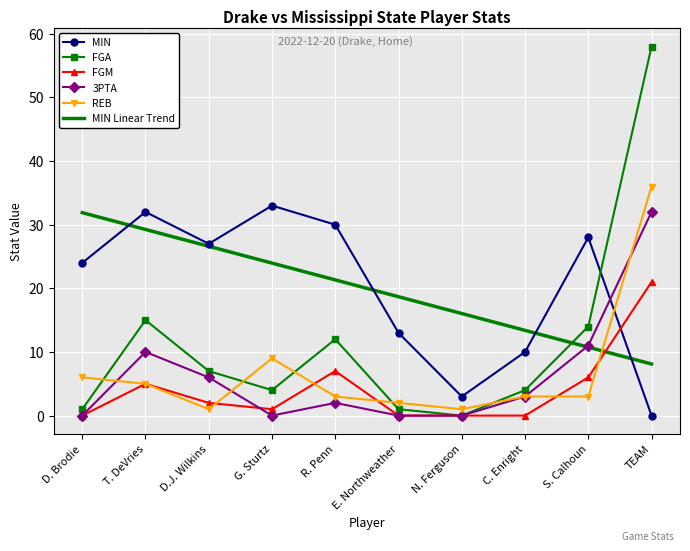

Is the value of FGA at TEAM greater than the value of FGM at G. Sturtz?

Yes